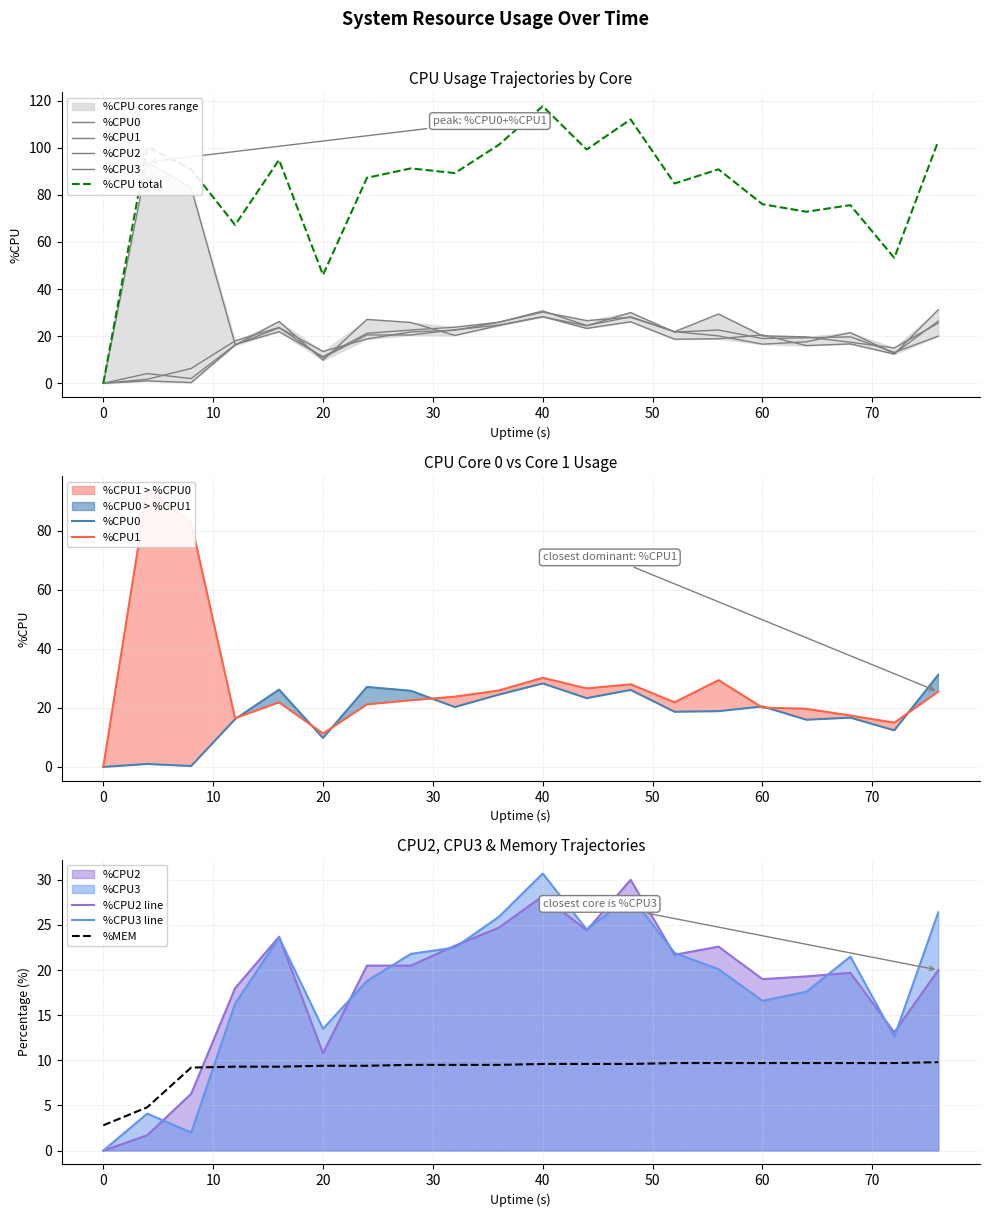

At which category is the sum across all series the highest?

40